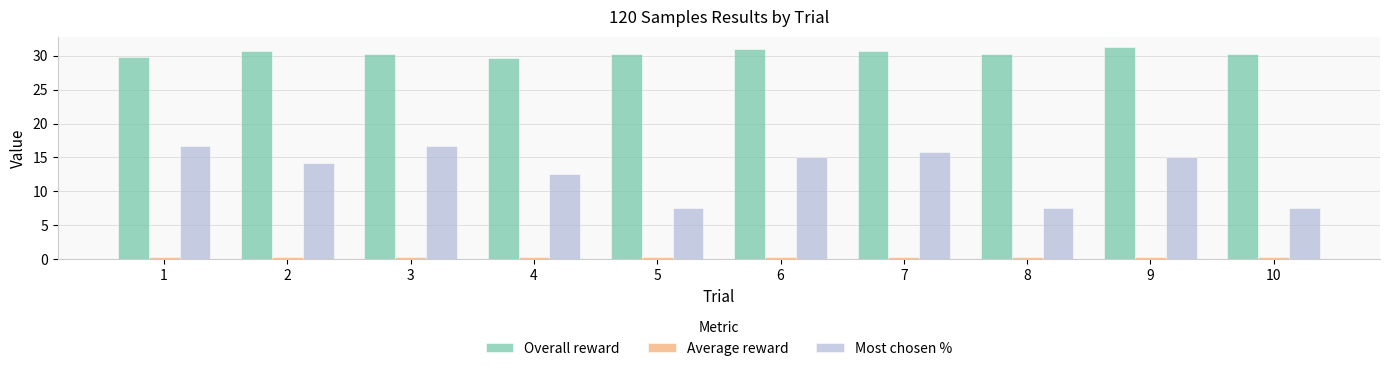

True or false: Most chosen % has a value of 3.9 at 4.

False